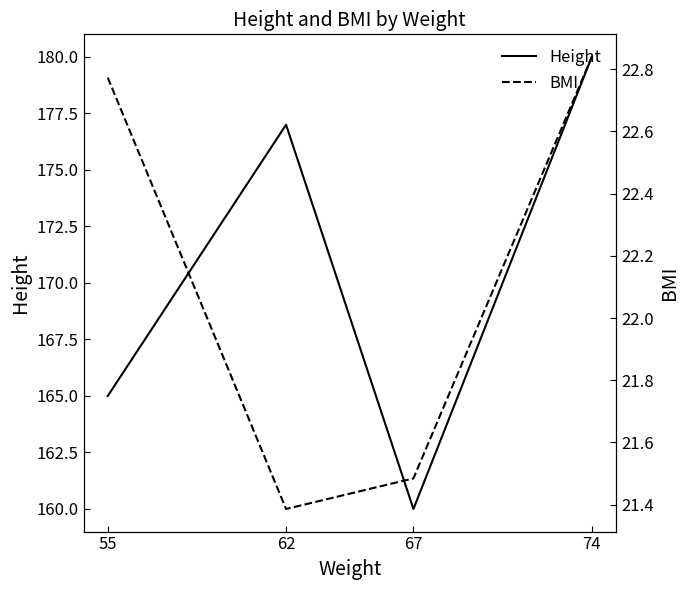

What is the minimum value shown in the chart?

21.4